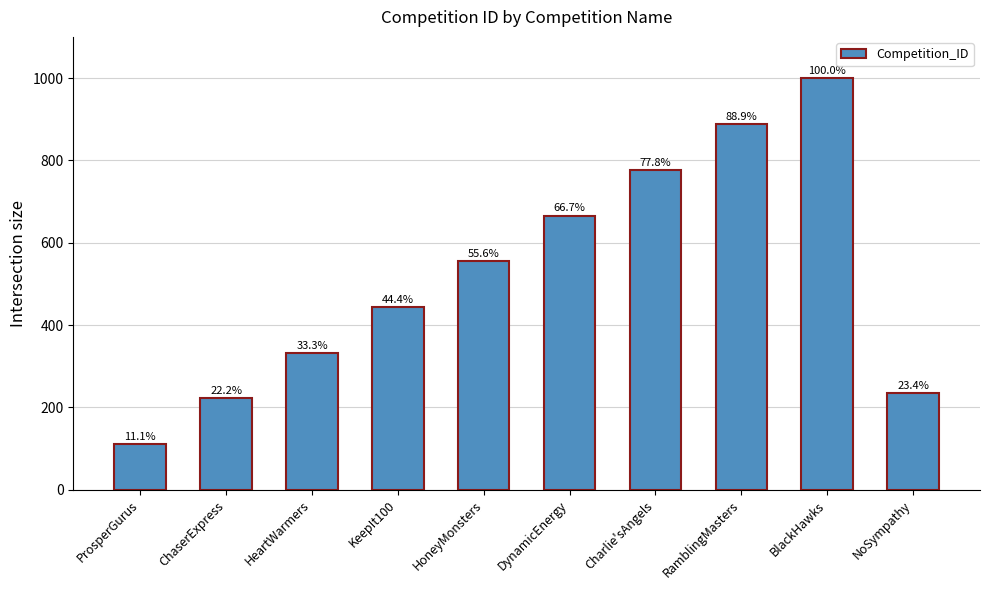

At which category does the chart reach its minimum across all series?

ProsperGurus